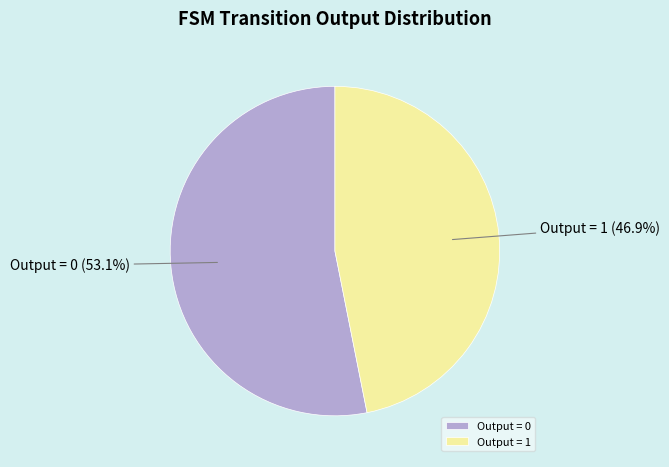

Which slice is the smallest?

Output = 1